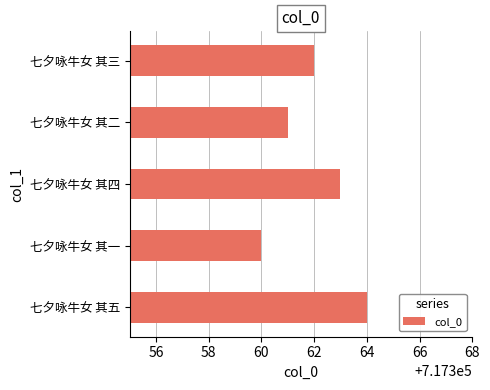

What is the greatest value displayed?

717364